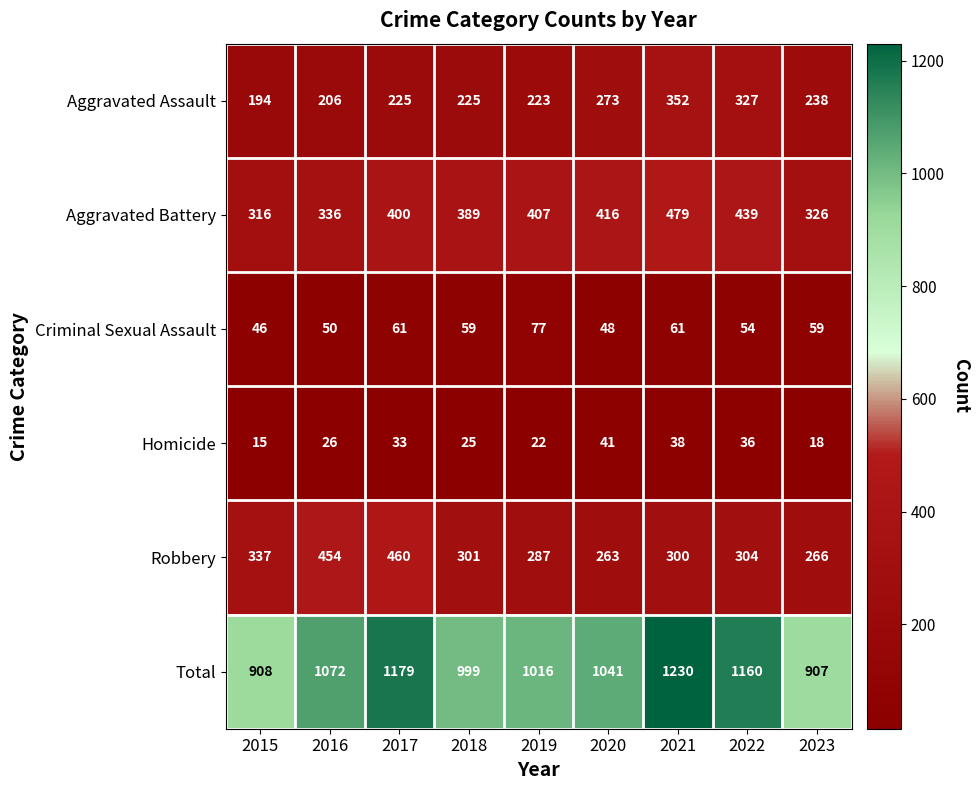

Where is Aggravated Battery nearest to the value 397?

2017